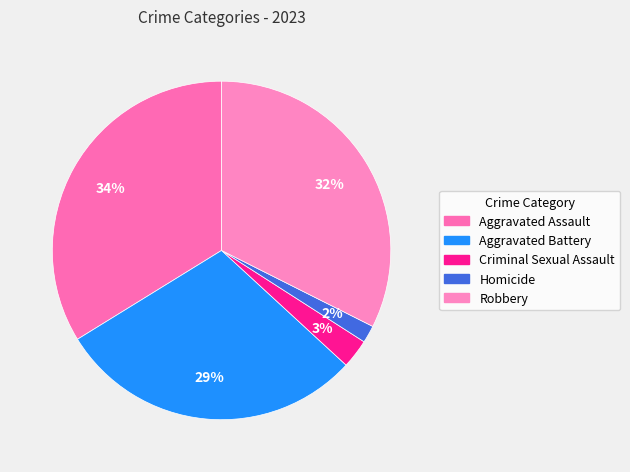

Count the number of slices in the pie.

5